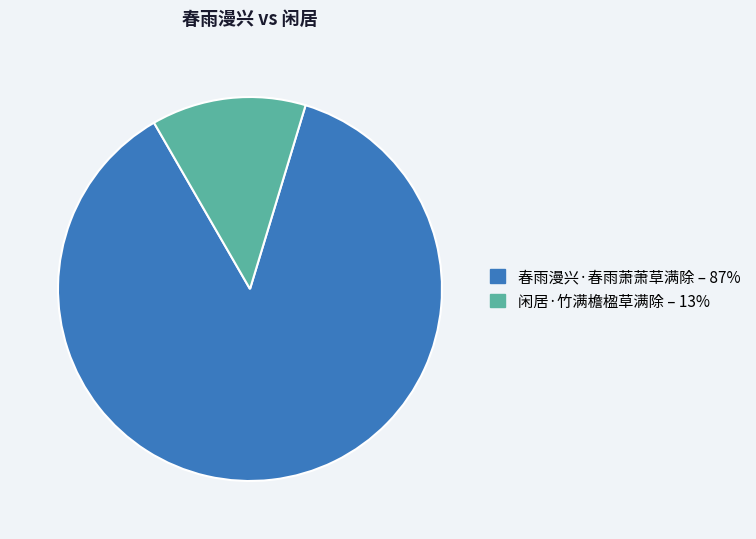

Count the number of slices in the pie.

2